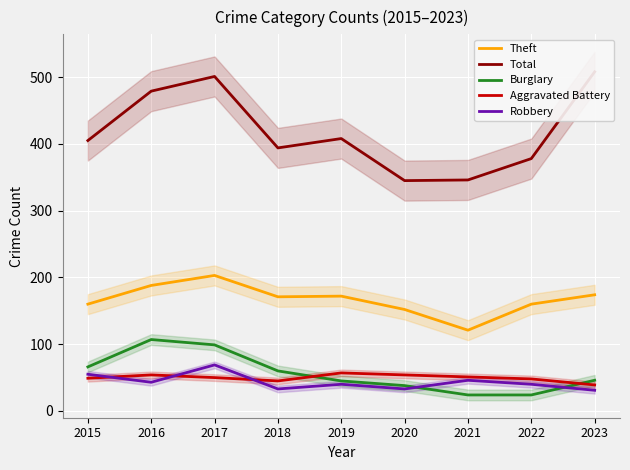

What is the greatest value displayed?

508